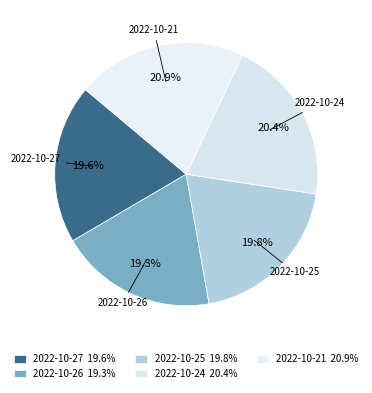

Count the number of slices in the pie.

5